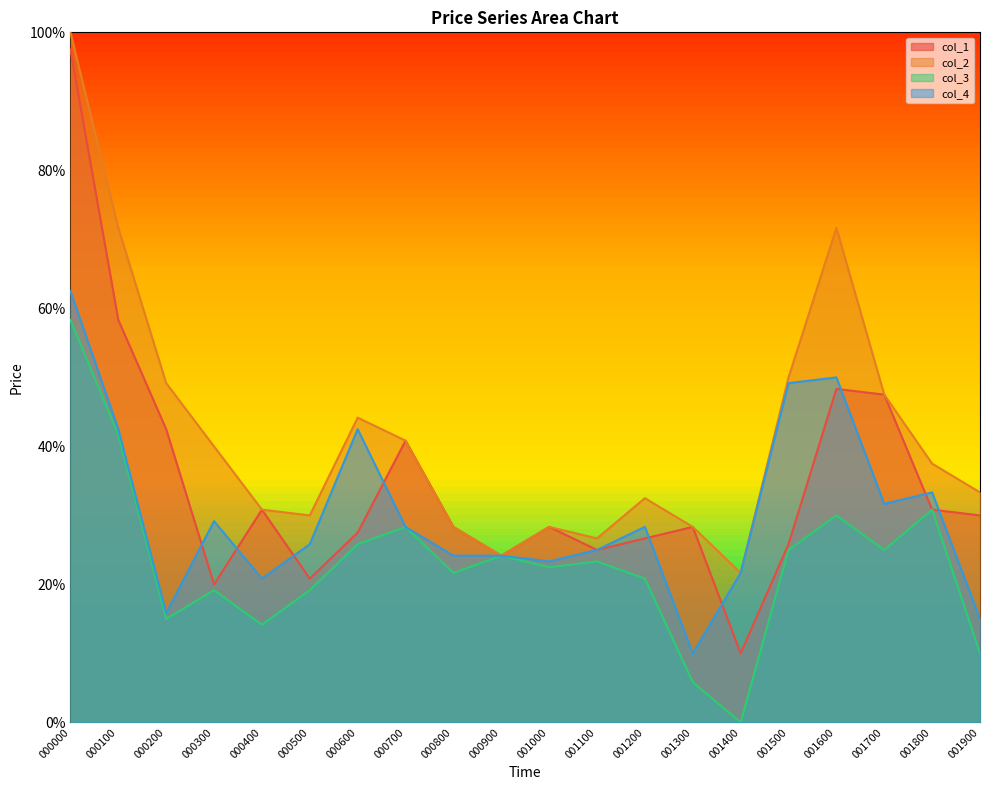

Count the number of data series in this chart.

4